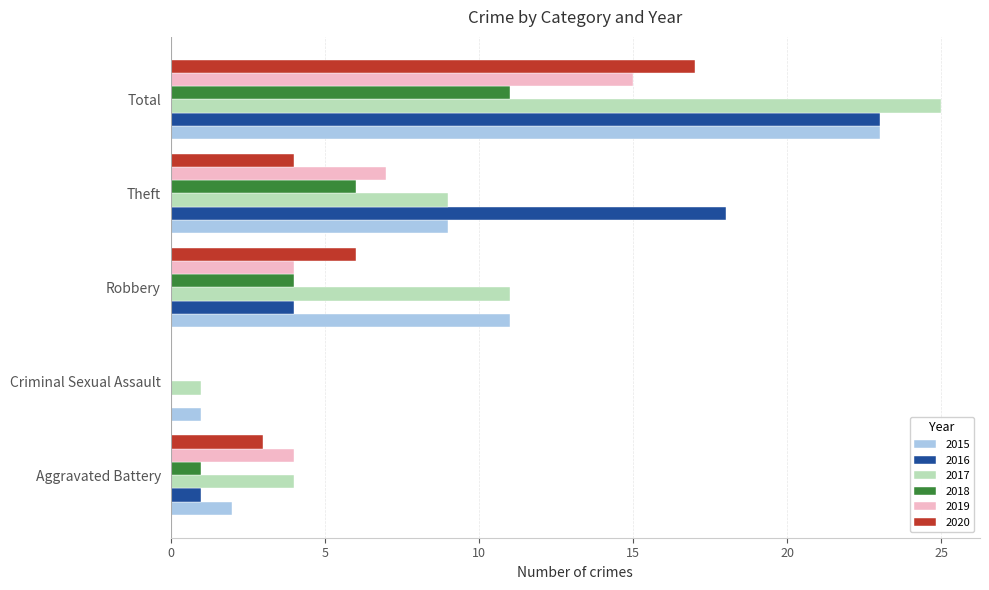

True or false: 2016 has a value of 4 at Robbery.

True